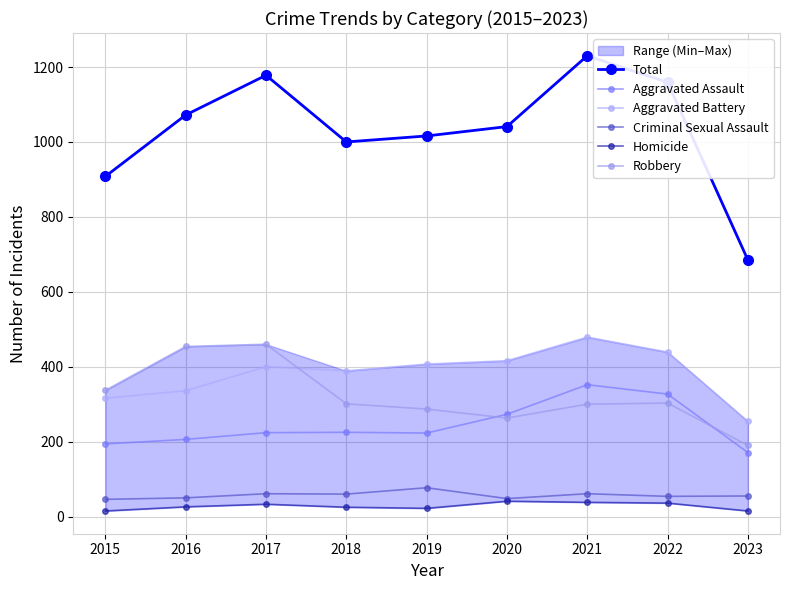

True or false: Aggravated Battery has more than 1 interior local peaks.

True